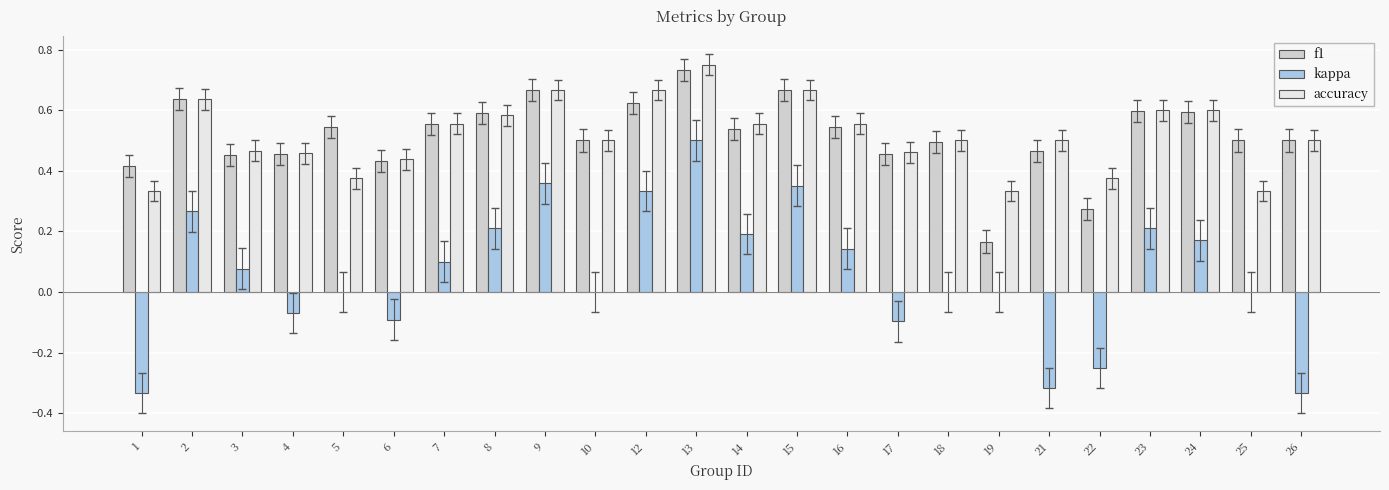

The value of f1 at 14 is 0.8. True or false?

False